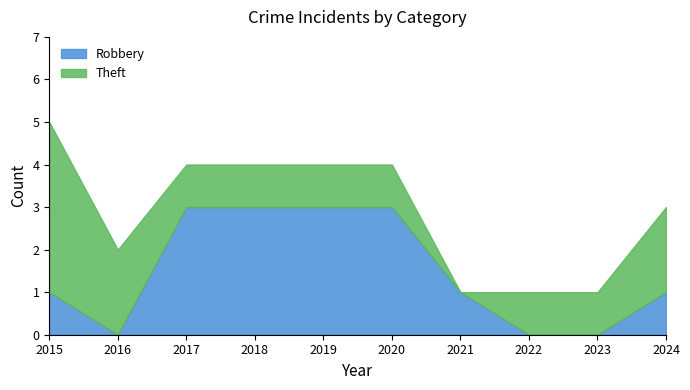

How many lines are shown in the chart?

2